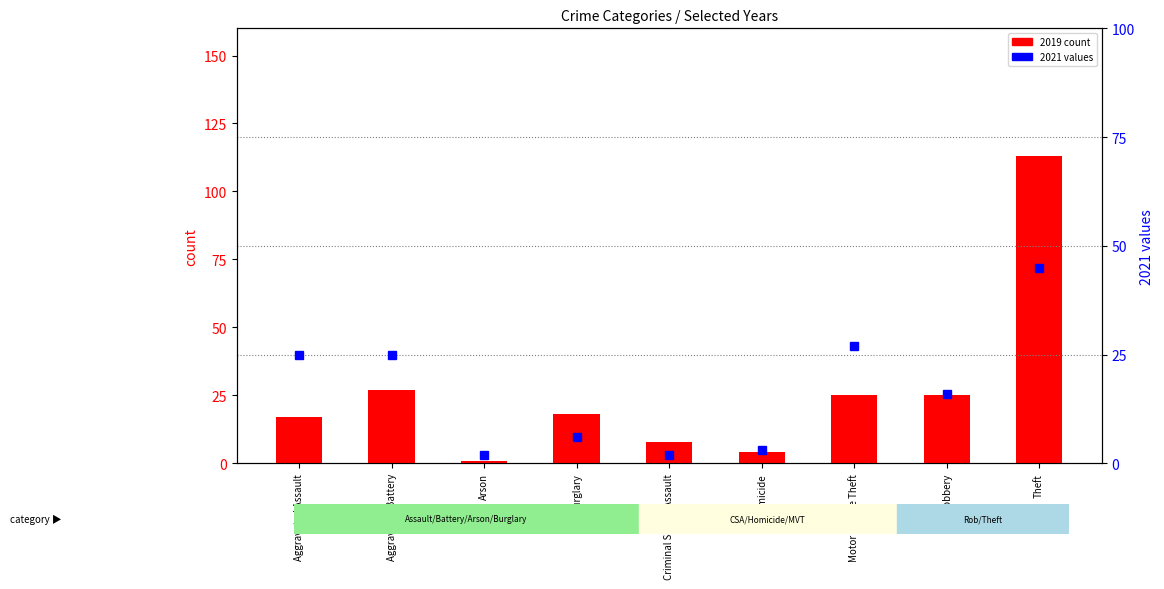

Which series has the largest total across all categories?

2019 count